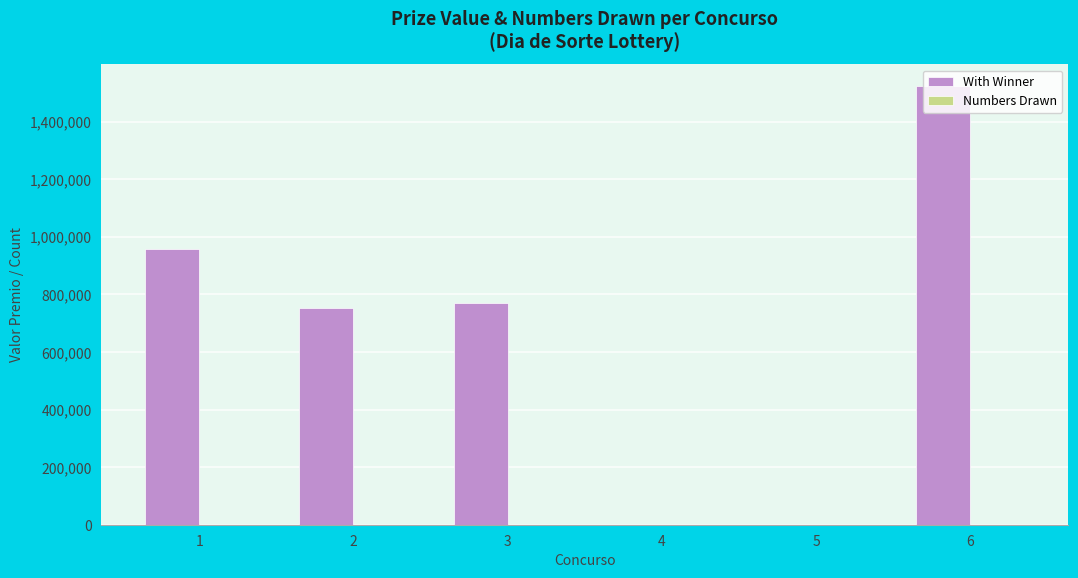

What is the highest value of the With Winner series?

1522364.0